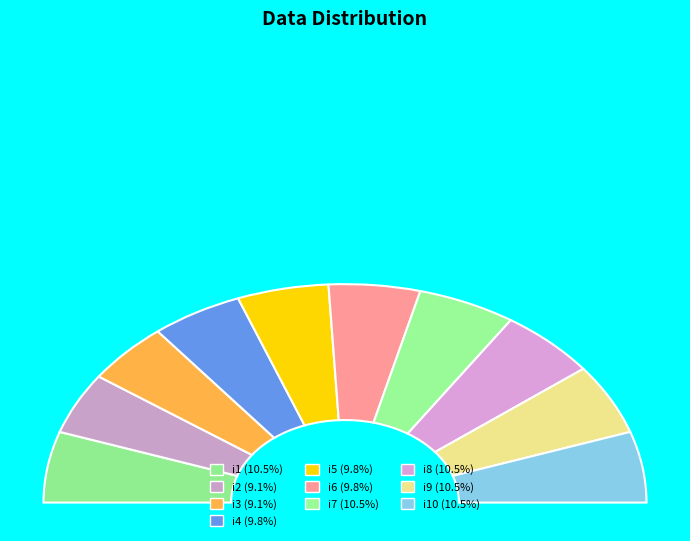

To the nearest percent, what percentage of the pie is i5?

10%